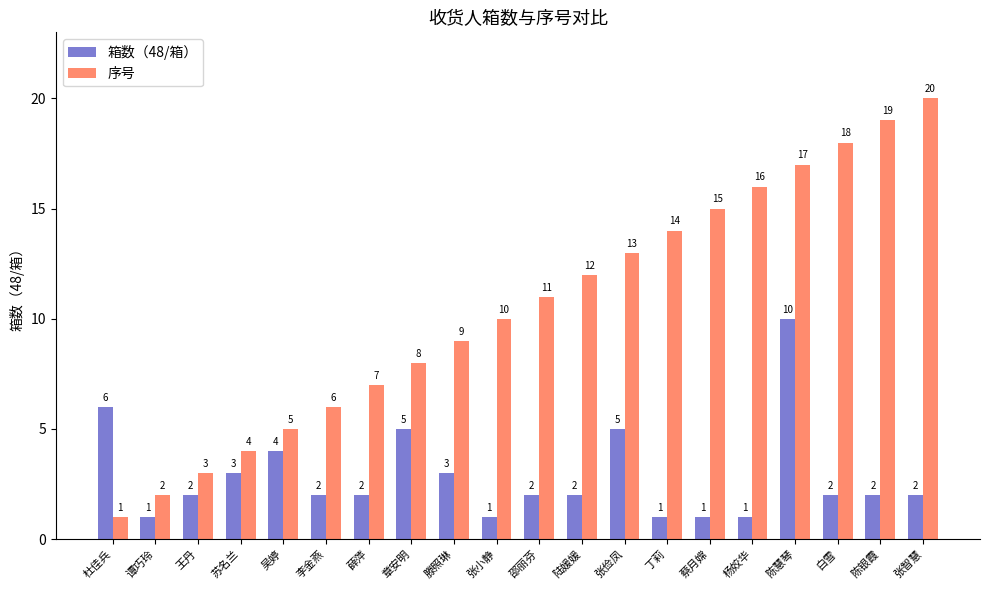

How many groups of bars are there?

20